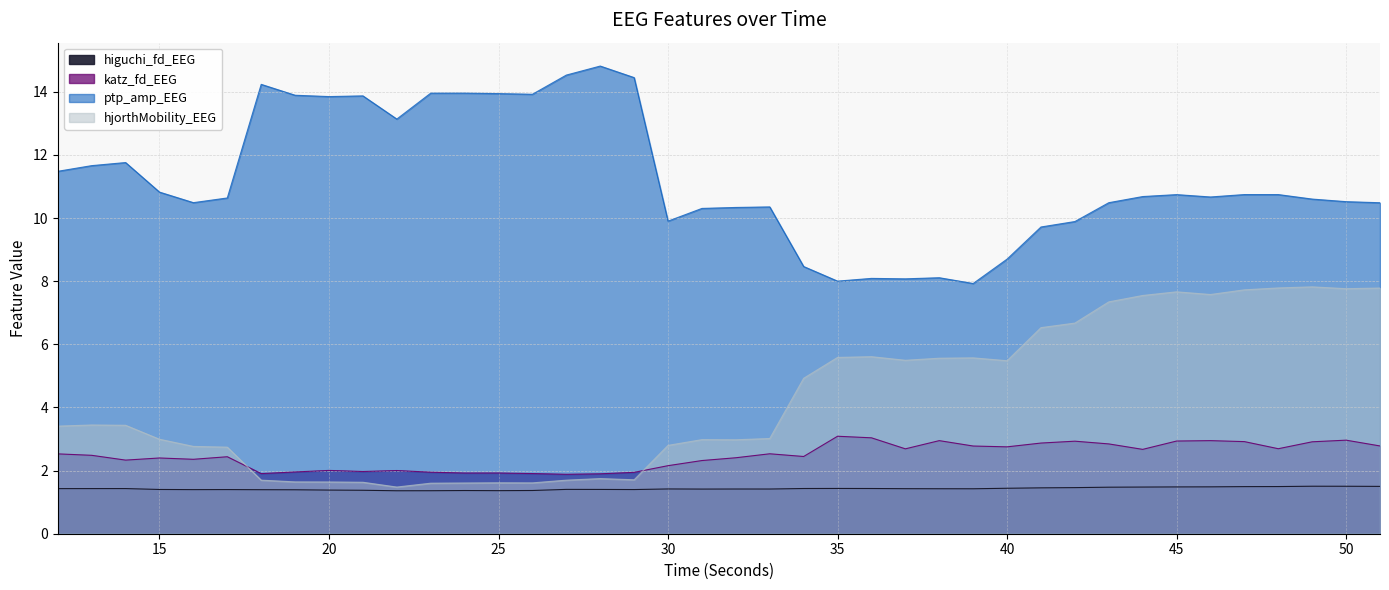

Which series has the largest total across all categories?

ptp_amp_EEG